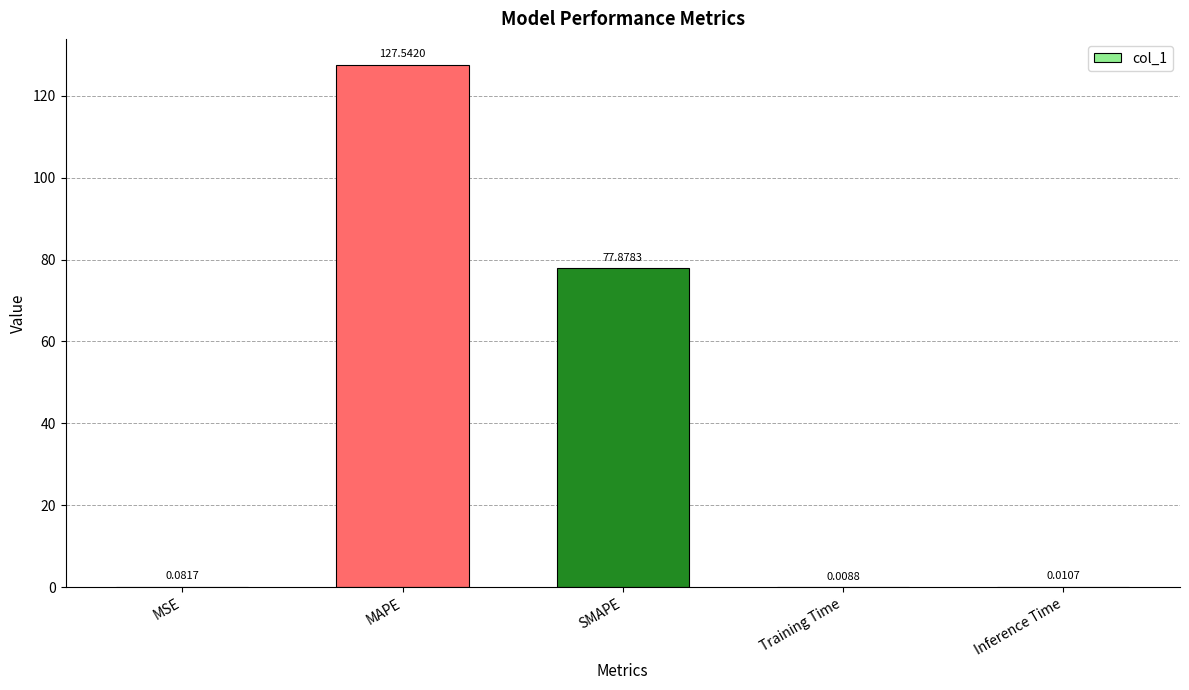

At which label is the value closest to 63?

SMAPE